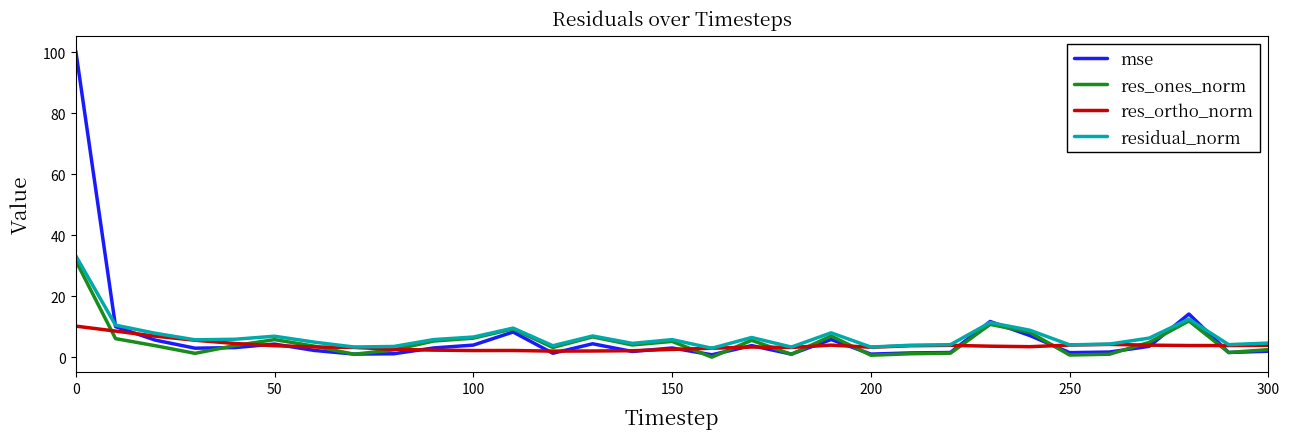

Which series has the largest range (max minus min)?

mse